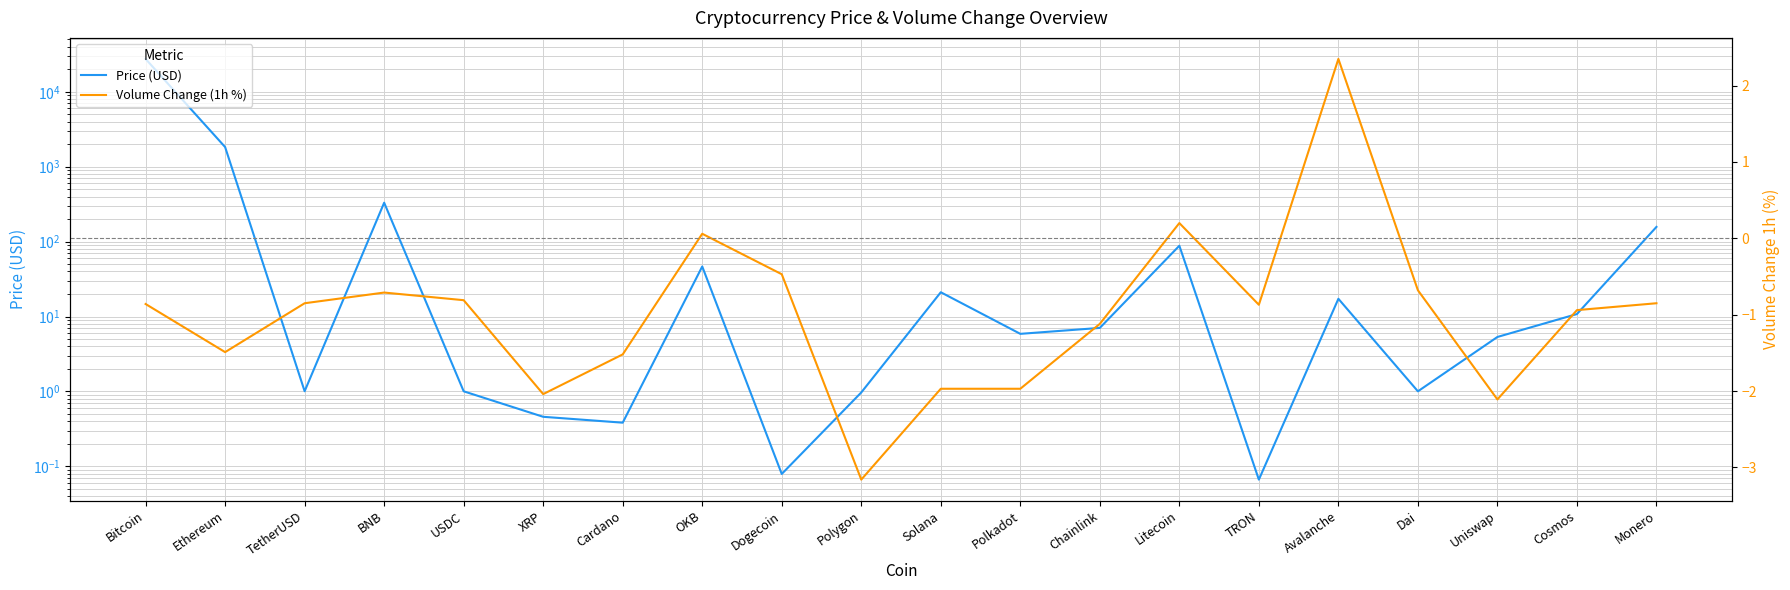

List the labels in order of Price (USD) value, smallest first.

TRON, Dogecoin, Cardano, XRP, Polygon, USDC, Dai, TetherUSD, Uniswap, Polkadot, Chainlink, Cosmos, Avalanche, Solana, OKB, Litecoin, Monero, BNB, Ethereum, Bitcoin